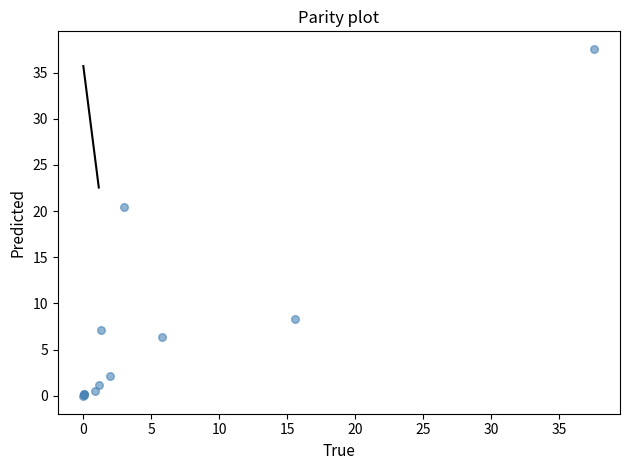

What Y value in the scatter plot is closest to 18?

20.4